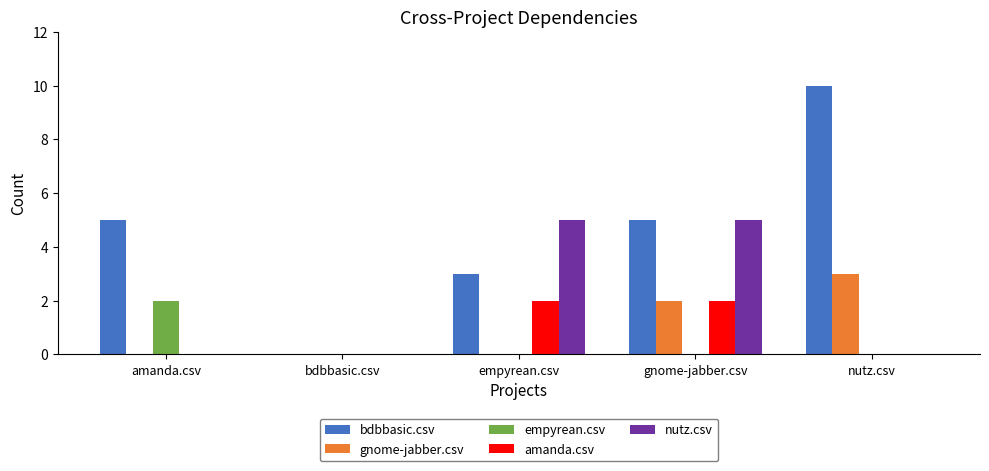

What is the sum of all amanda.csv values?

4